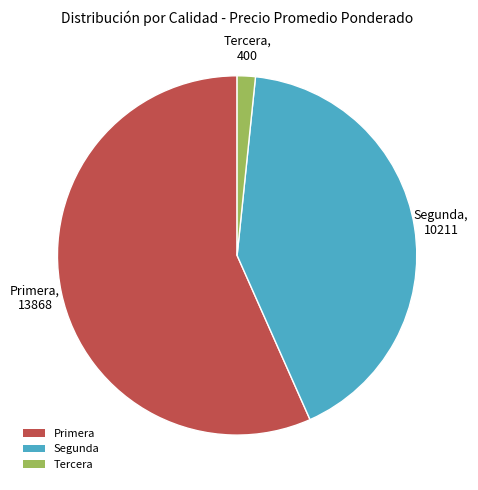

What is the ratio of the value at Primera to the value at Segunda?

1.4